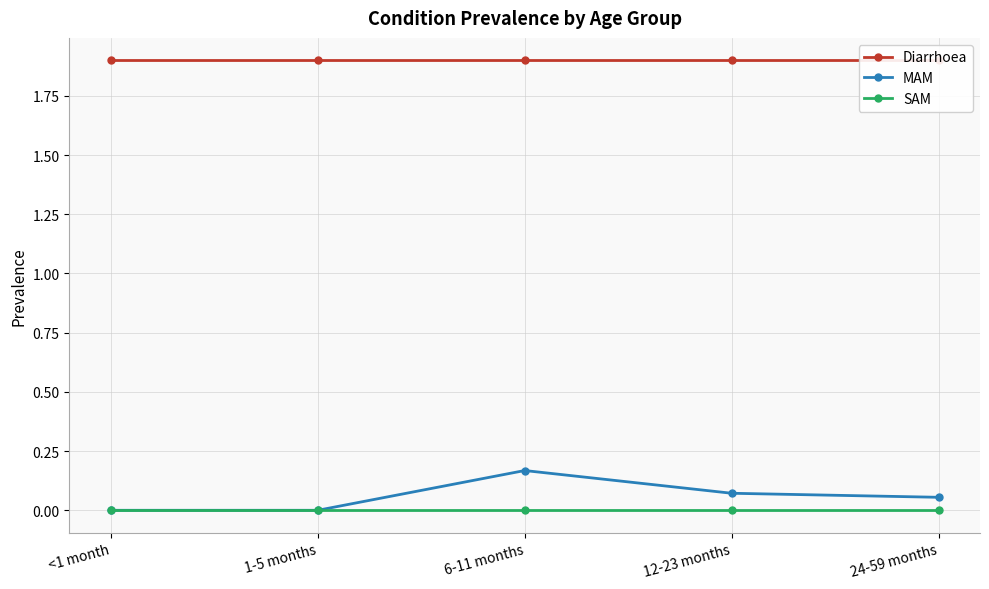

What are all the series names shown in the legend?

Diarrhoea, MAM, SAM